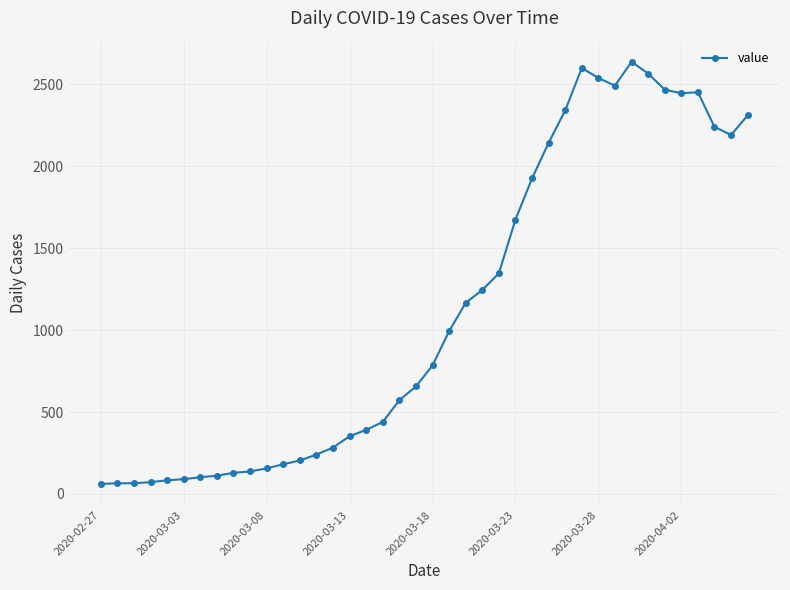

True or false: there are more than 2 points higher than both neighbors.

True